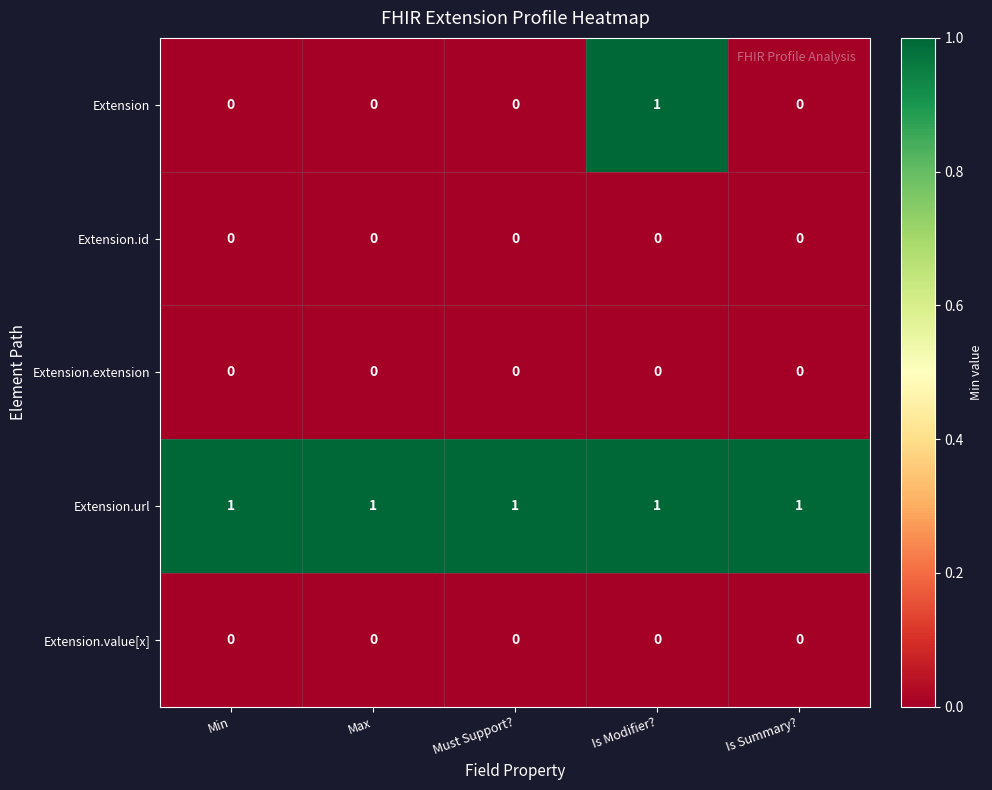

Count the Extension values in the range 0 to 1.

5